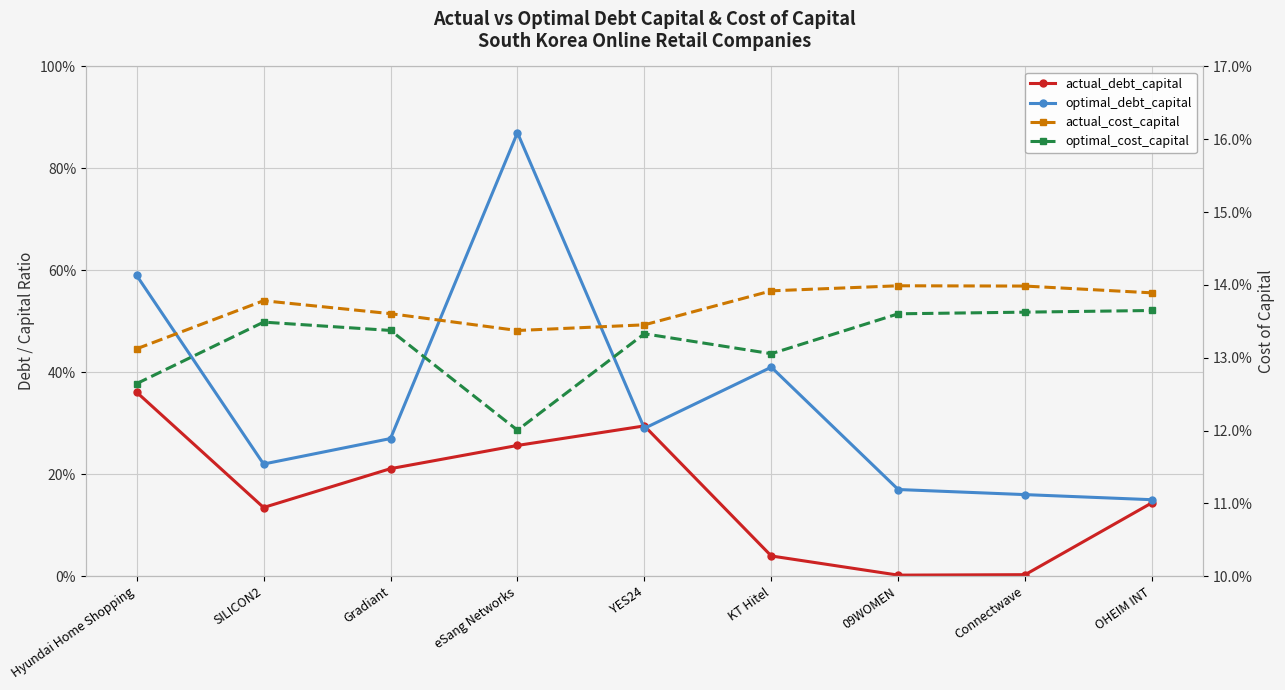

What is the difference between the highest and lowest values at 09WOMEN?

0.2